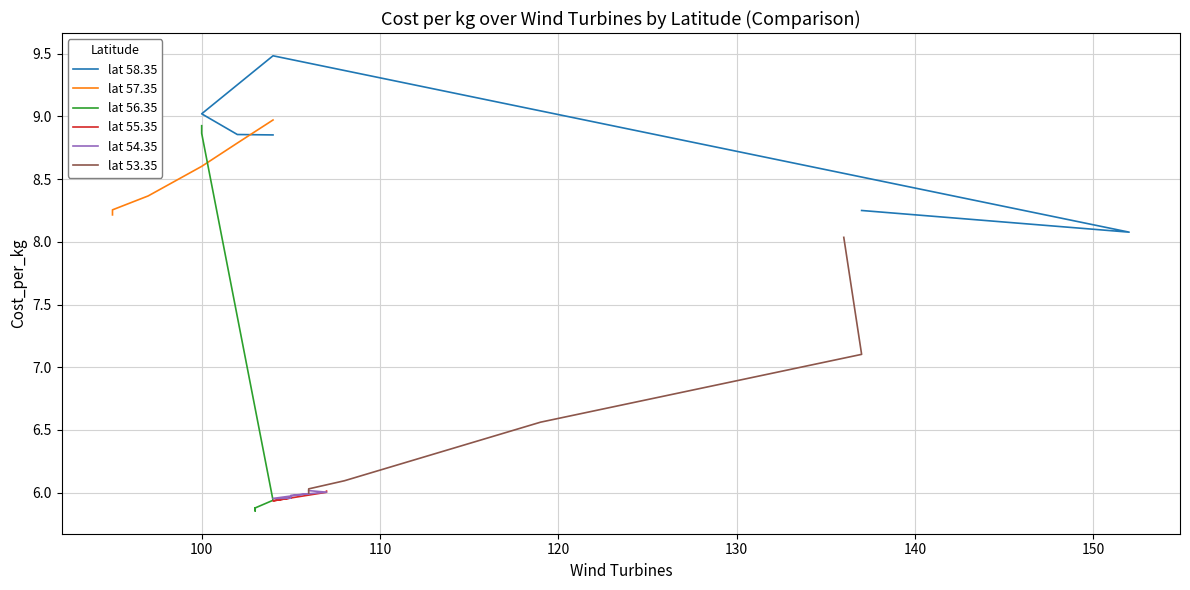

True or false: lat 54.35 and lat 57.35 cross at least once.

False